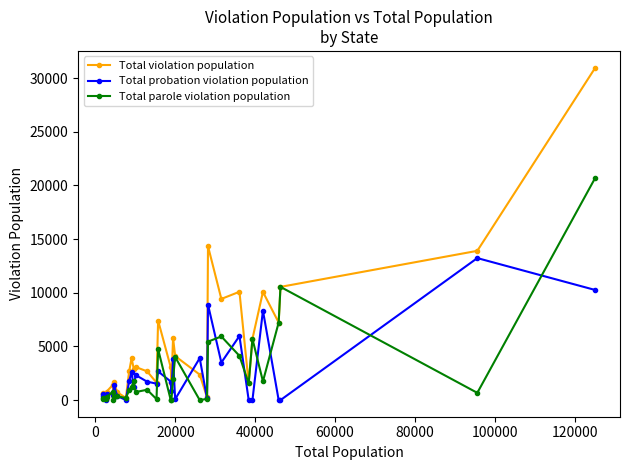

Which series has the widest spread of values?

Total violation population